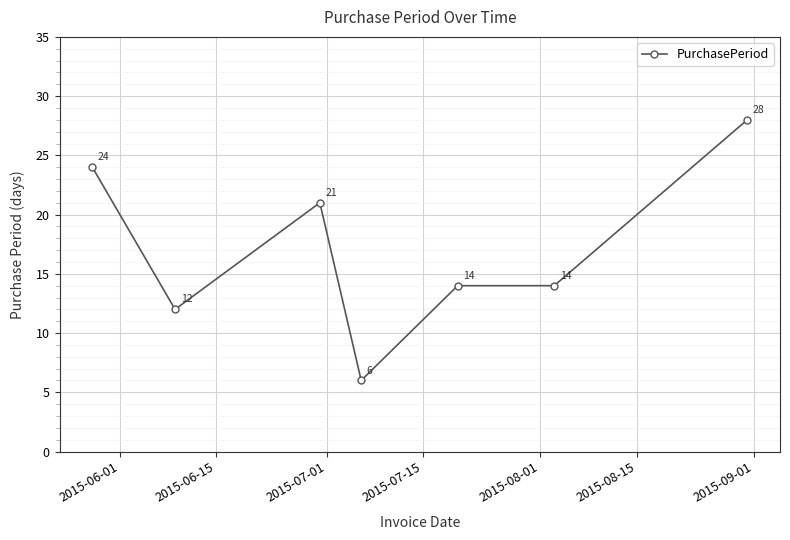

What is the difference between the maximum and second lowest values?

16